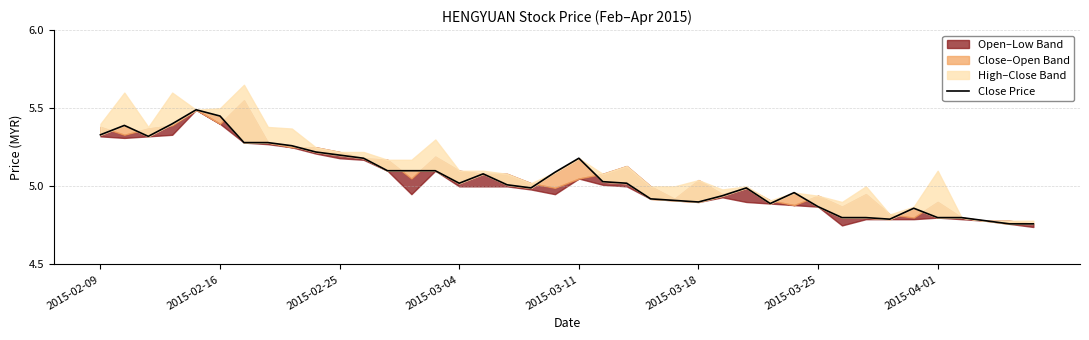

Approximately how many times larger is the value at 10 compared to 34?

1.1